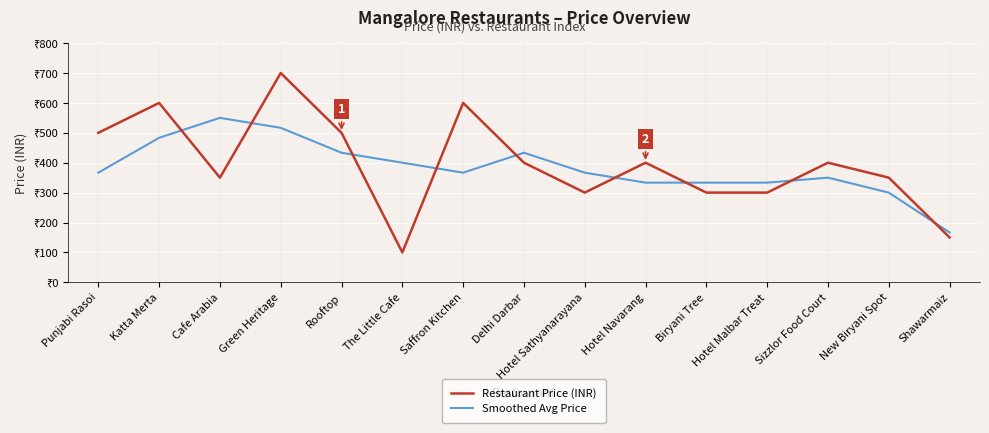

Read the Restaurant Price (INR) value at Hotel Malbar Treat.

300.0